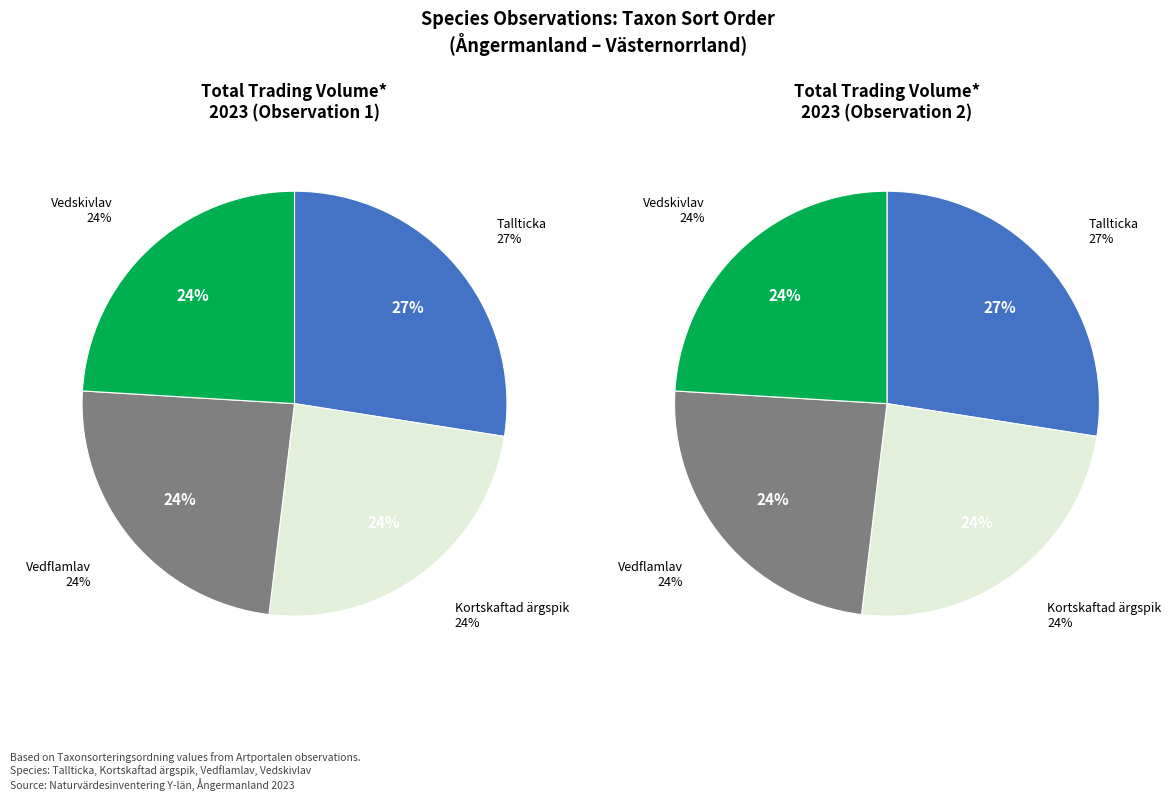

What percentage is NOT represented by Tallticka?

72.5%